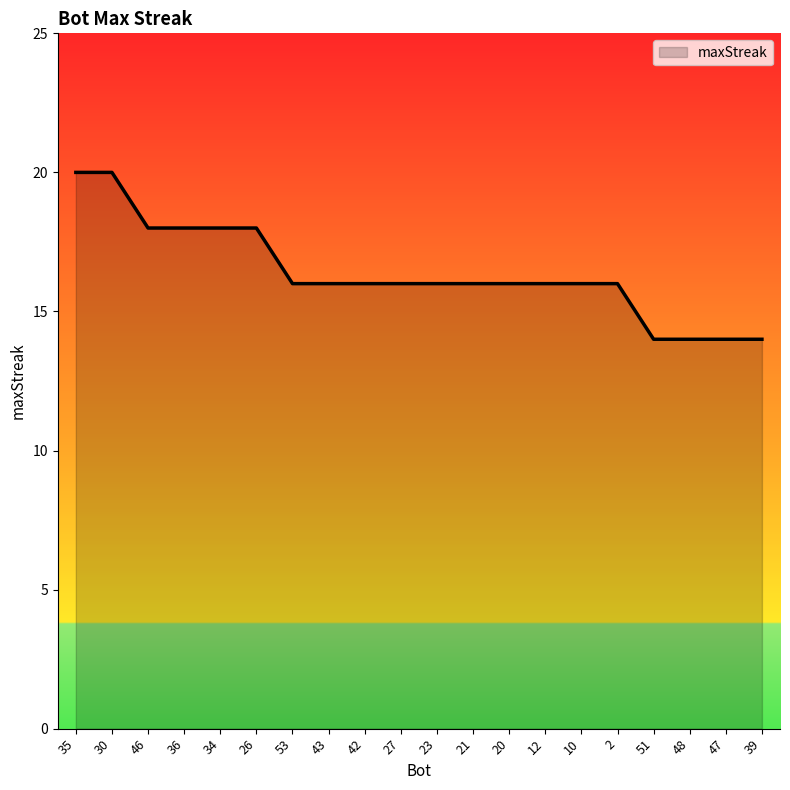

Reading left to right, list all the values displayed in this chart.

35=20	30=20	46=18	36=18	34=18	26=18	53=16	43=16	42=16	27=16	23=16	21=16	20=16	12=16	10=16	2=16	51=14	48=14	47=14	39=14